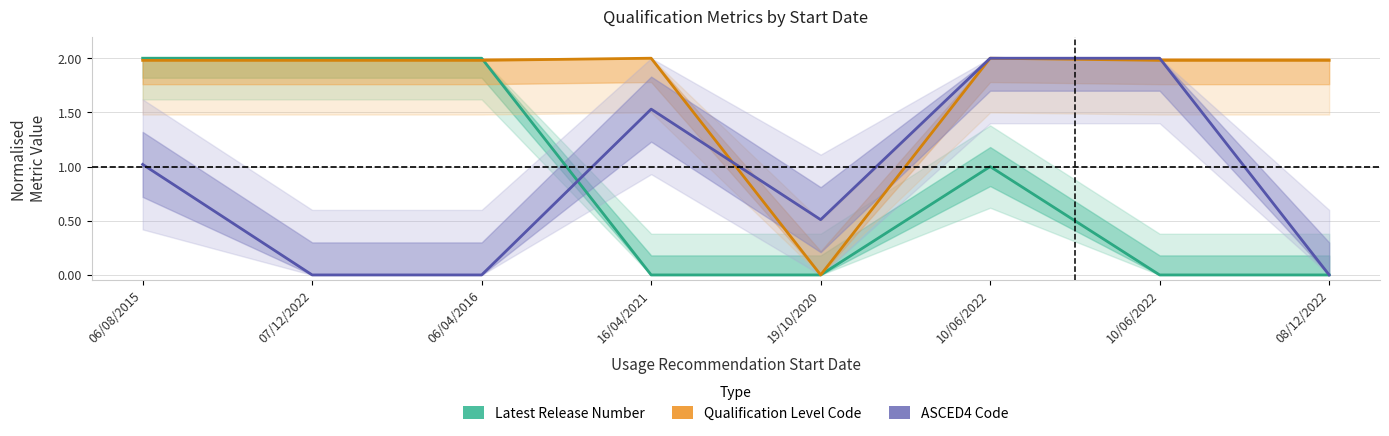

How many distinct data groups are displayed?

3